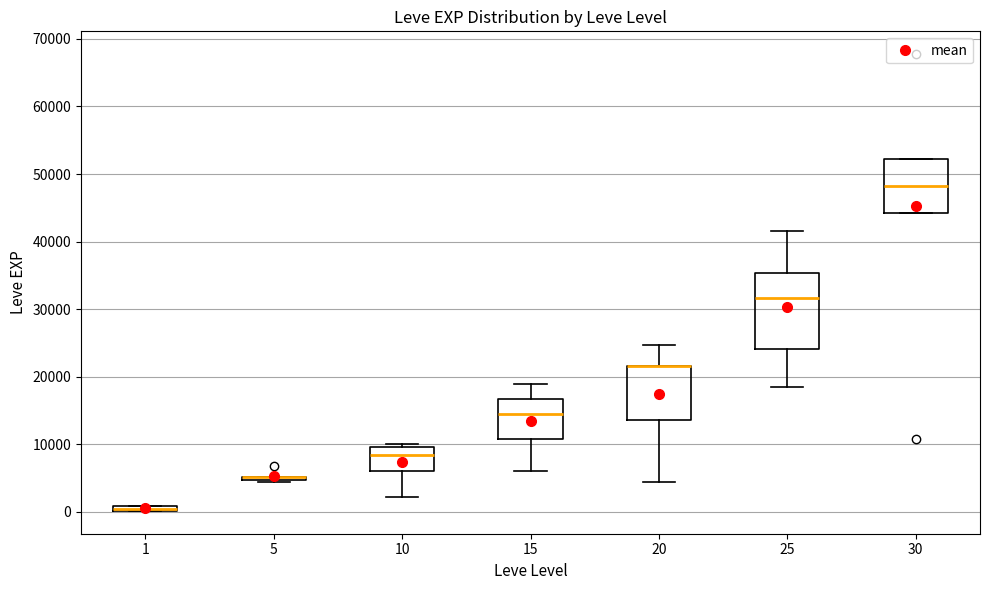

Which box is the tallest, from its lower edge to its upper edge?

25